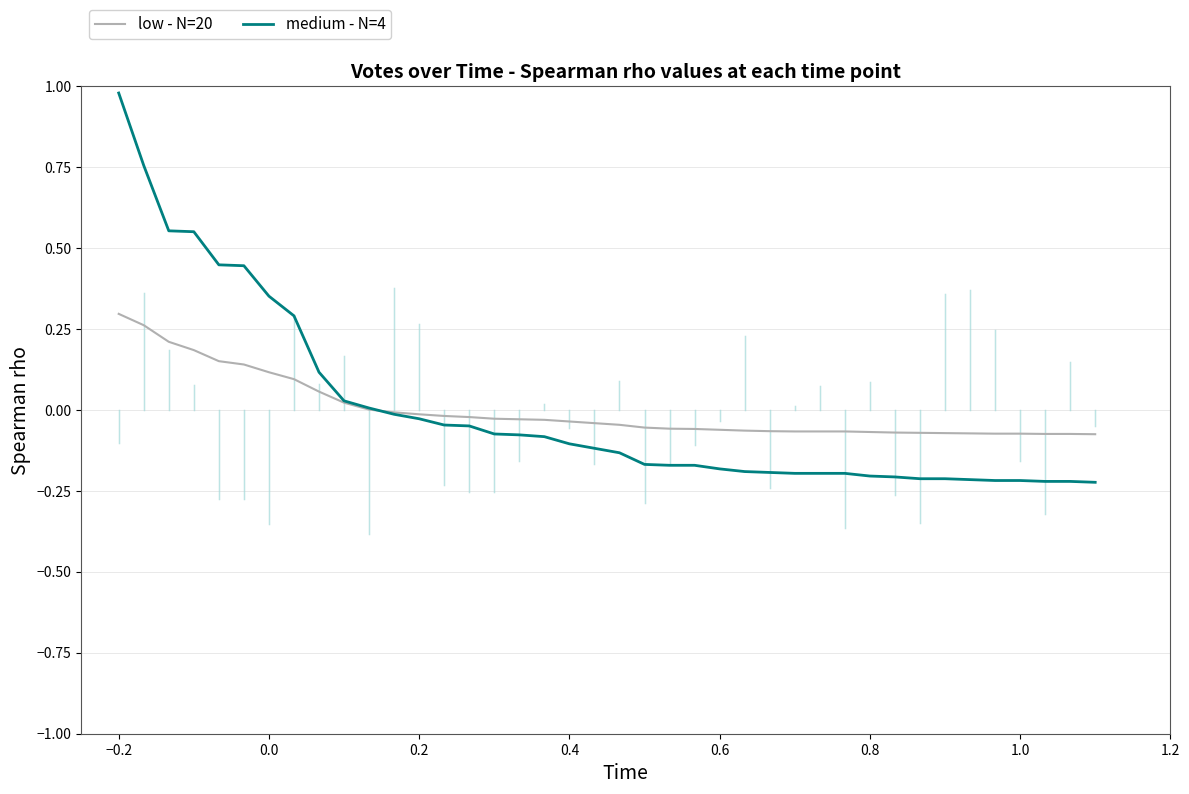

Rank the series by their maximum value, from lowest to highest.

low - N=20, medium - N=4